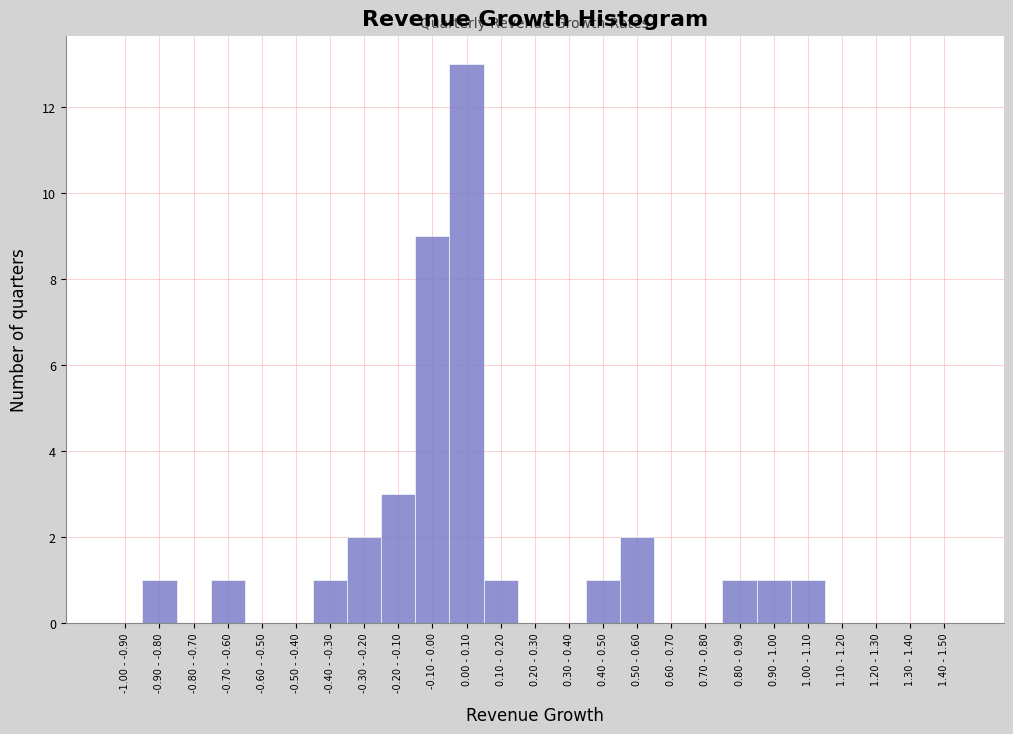

Reading right to left, list all the values displayed in this chart.

1.40 - 1.50=0	1.30 - 1.40=0	1.20 - 1.30=0	1.10 - 1.20=0	1.00 - 1.10=1	0.90 - 1.00=1	0.80 - 0.90=1	0.70 - 0.80=0	0.60 - 0.70=0	0.50 - 0.60=2	0.40 - 0.50=1	0.30 - 0.40=0	0.20 - 0.30=0	0.10 - 0.20=1	0.00 - 0.10=13	-0.10 - 0.00=9	-0.20 - -0.10=3	-0.30 - -0.20=2	-0.40 - -0.30=1	-0.50 - -0.40=0	-0.60 - -0.50=0	-0.70 - -0.60=1	-0.80 - -0.70=0	-0.90 - -0.80=1	-1.00 - -0.90=0